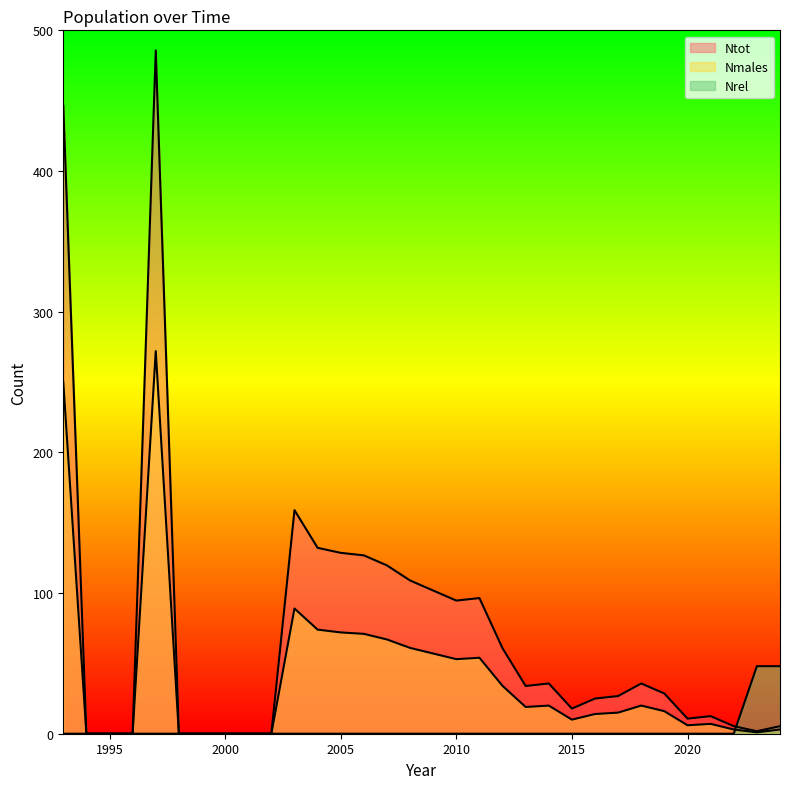

Where do Nmales and Nrel first cross each other?

2022 and 2023